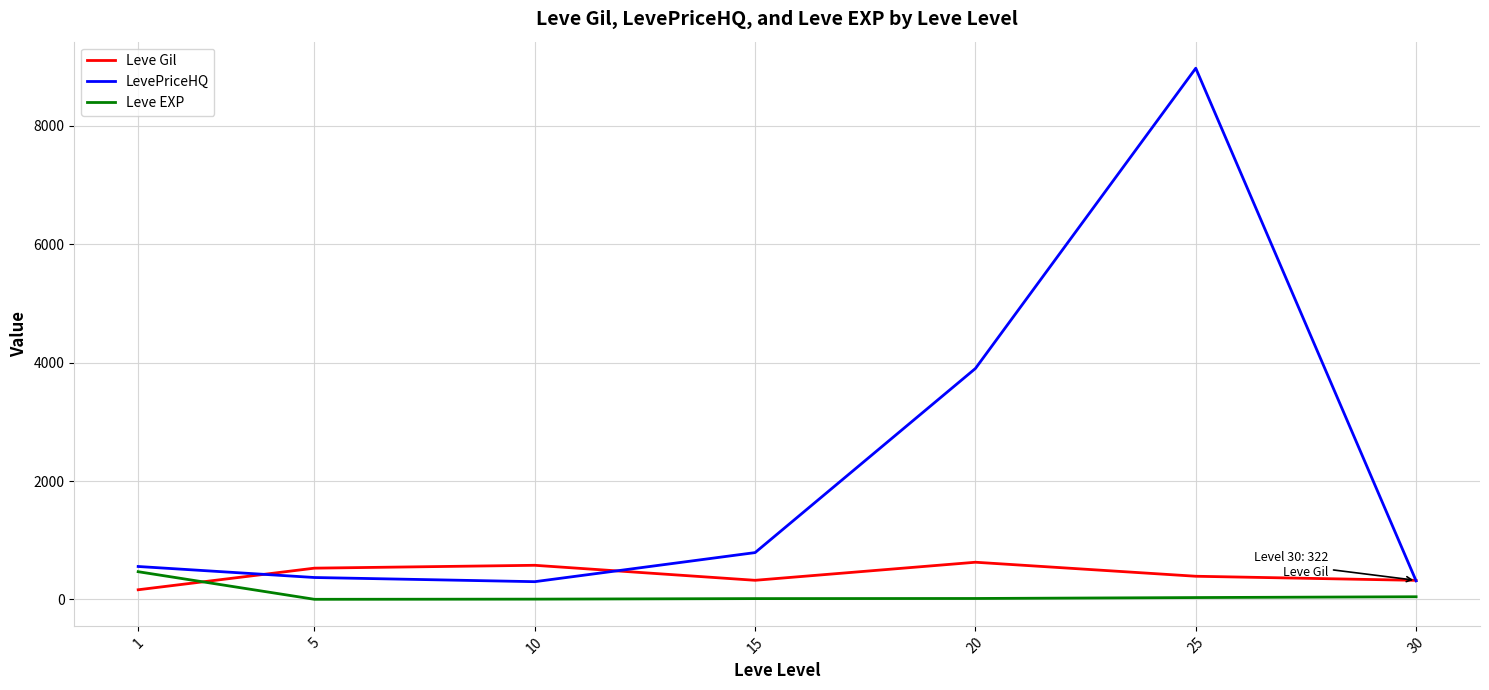

The Leve EXP series shows 2.3 at 5. True or false?

True